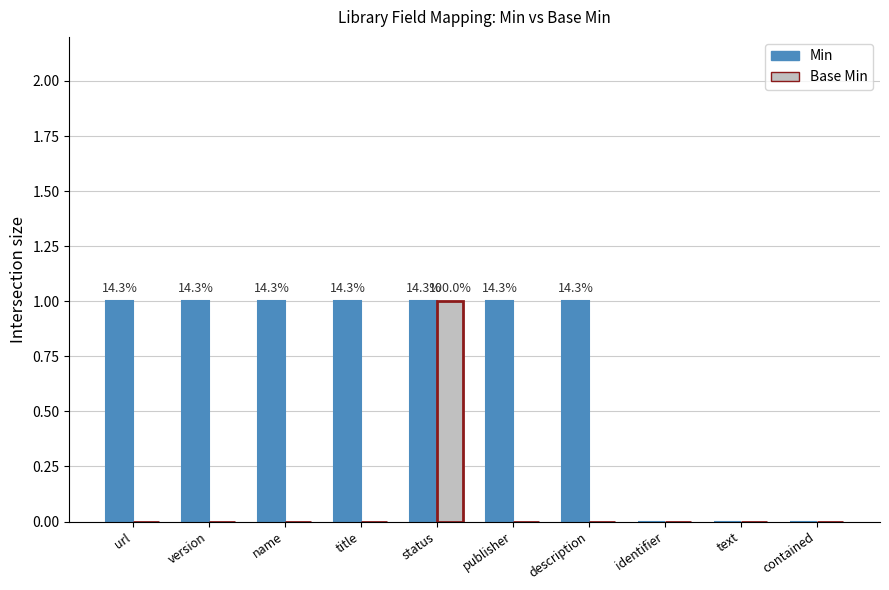

The value of Base Min at description is 0. True or false?

True